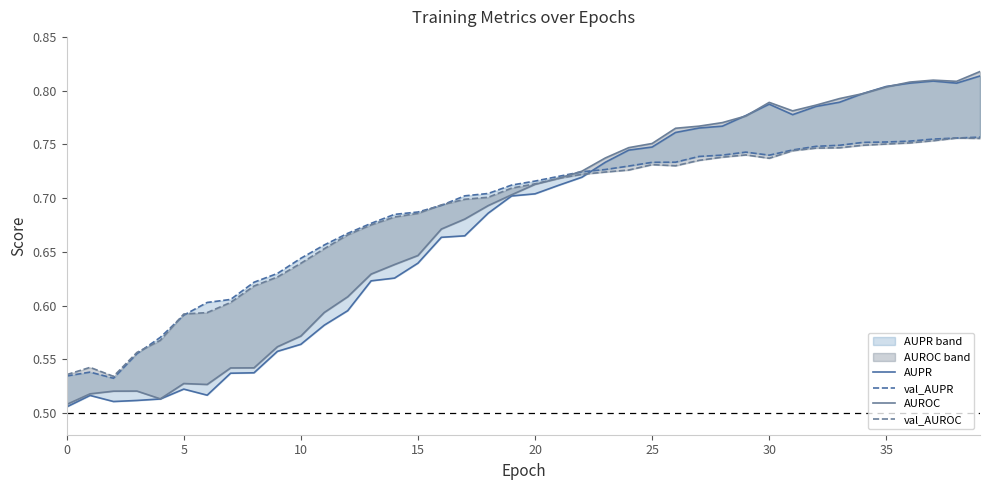

How many AUROC values are between 0 and 1?

40